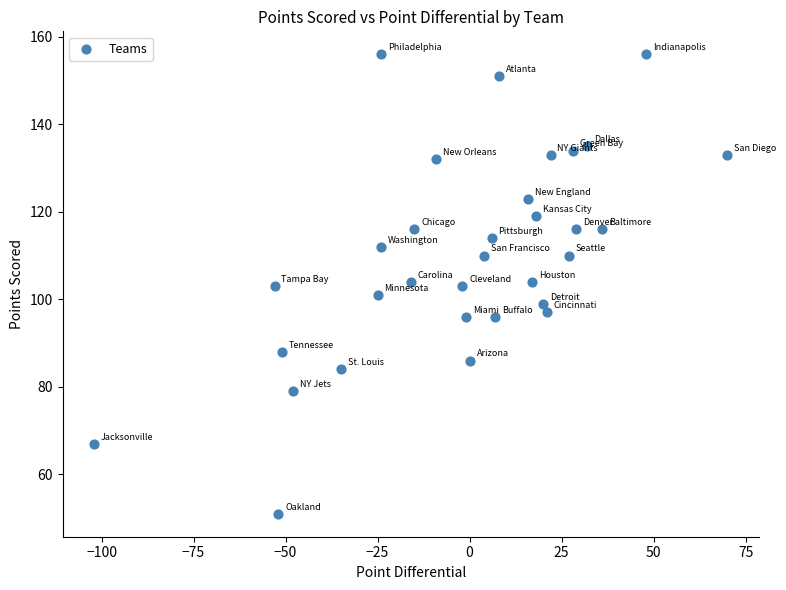

What is the range of Y values (max minus min)?

105